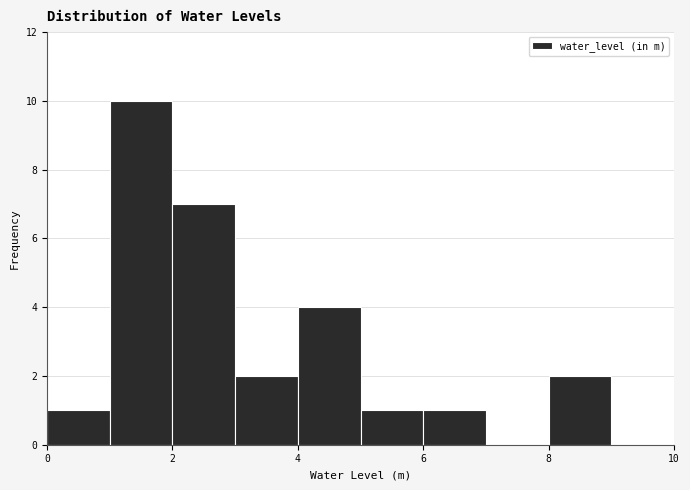

Which range on the x-axis has the tallest bar?

1 to 2